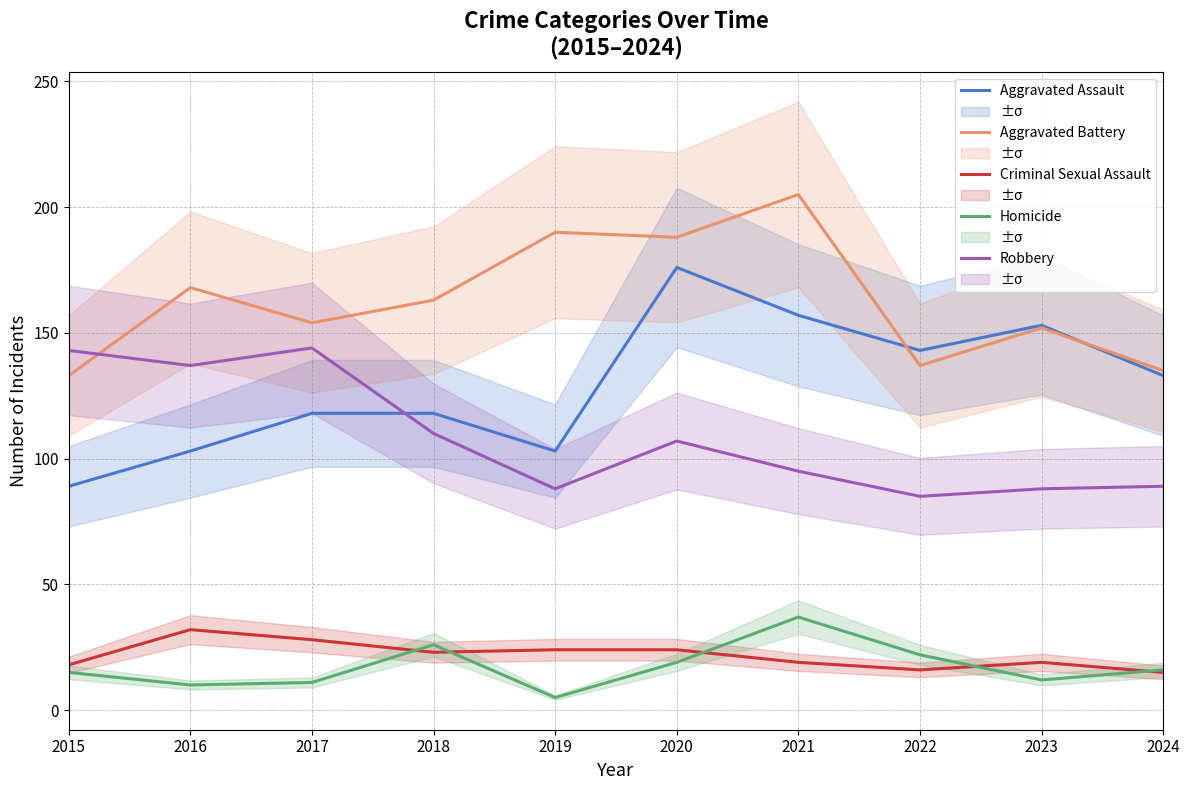

How many categories are shown in the chart?

10